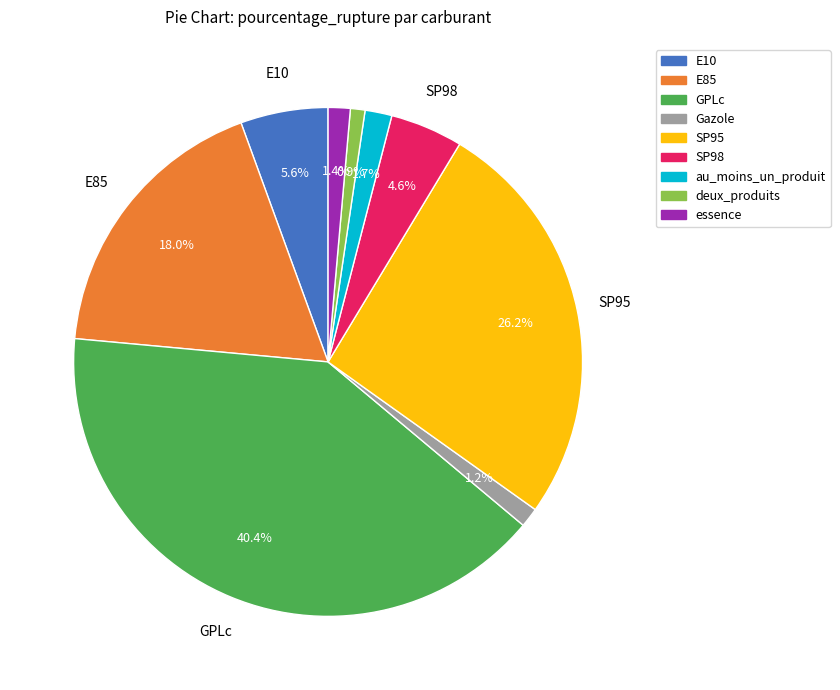

Which category has the biggest portion of the pie?

GPLc